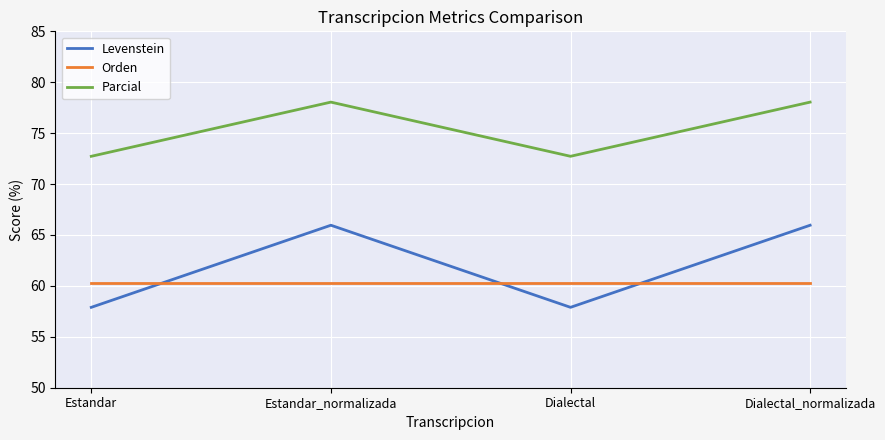

True or false: Parcial and Levenstein intersect in this chart.

False